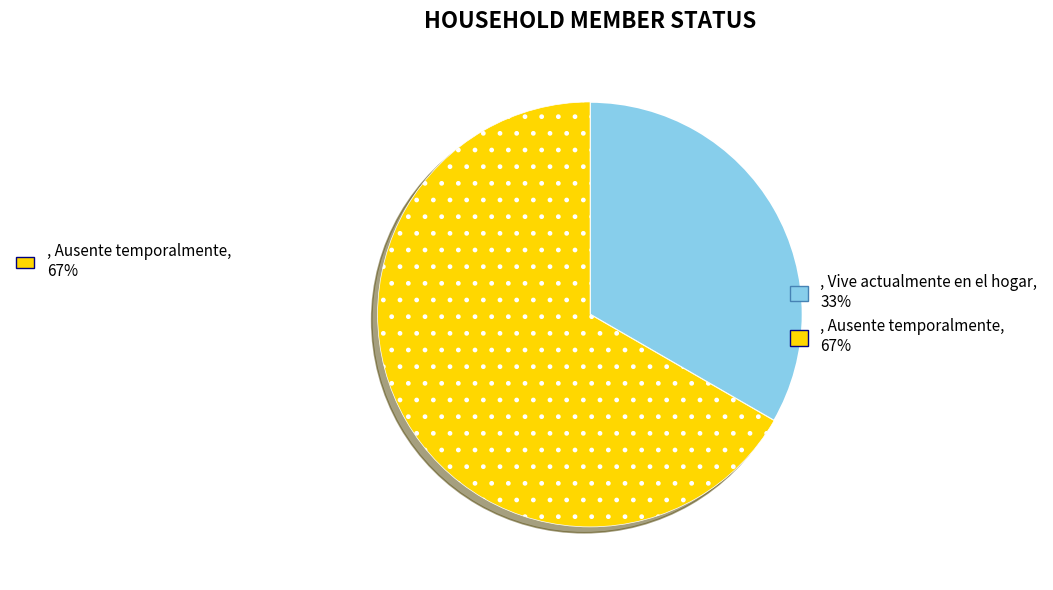

Is there any slice that represents more than half of the pie?

Yes